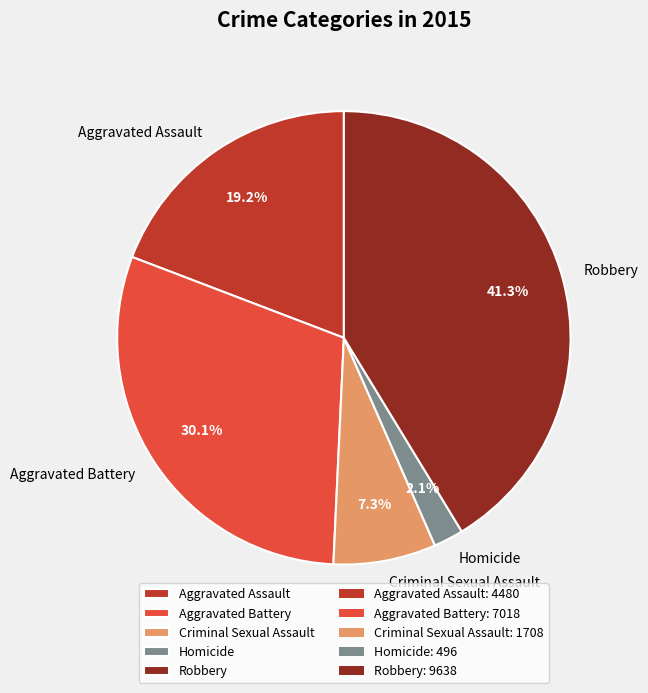

Between Robbery and Aggravated Assault, which is larger?

Robbery